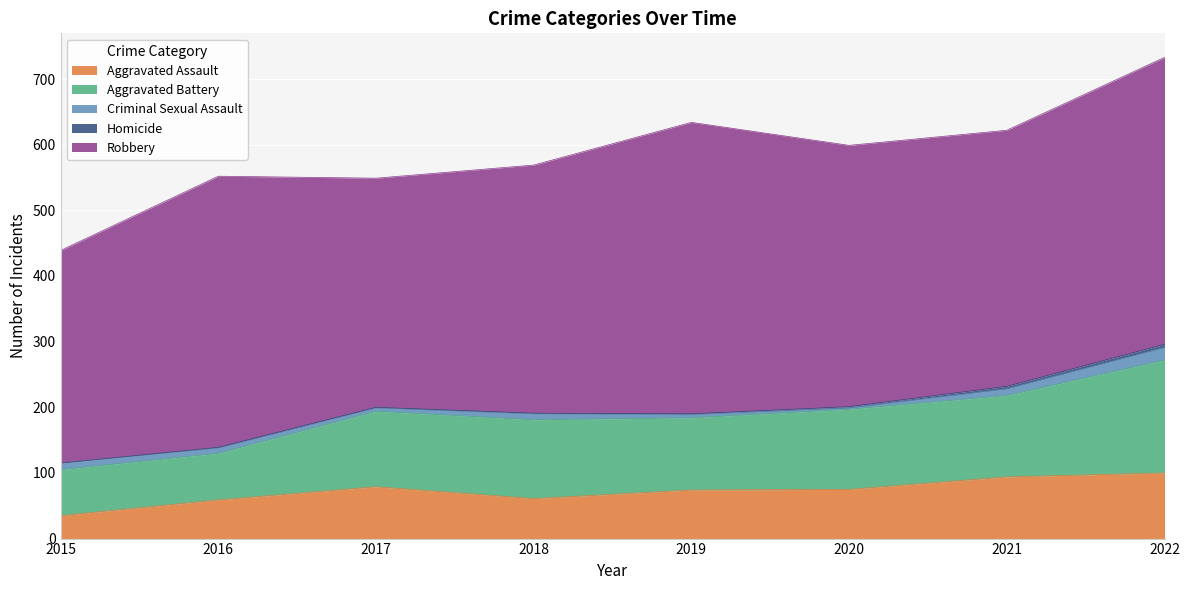

True or false: Aggravated Assault and Robbery intersect in this chart.

False